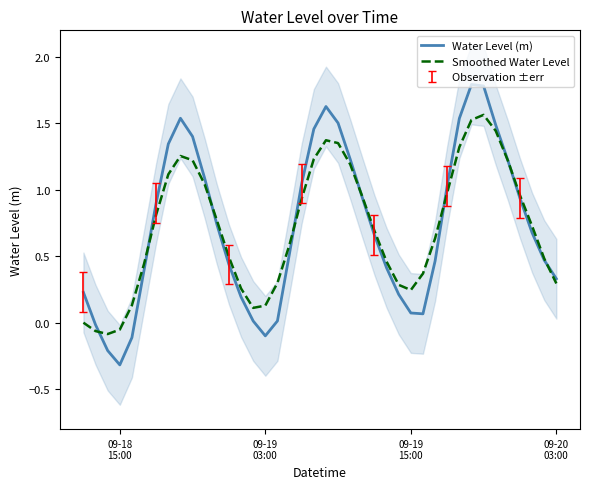

What is the minimum value for Water Level (m)?

-0.3